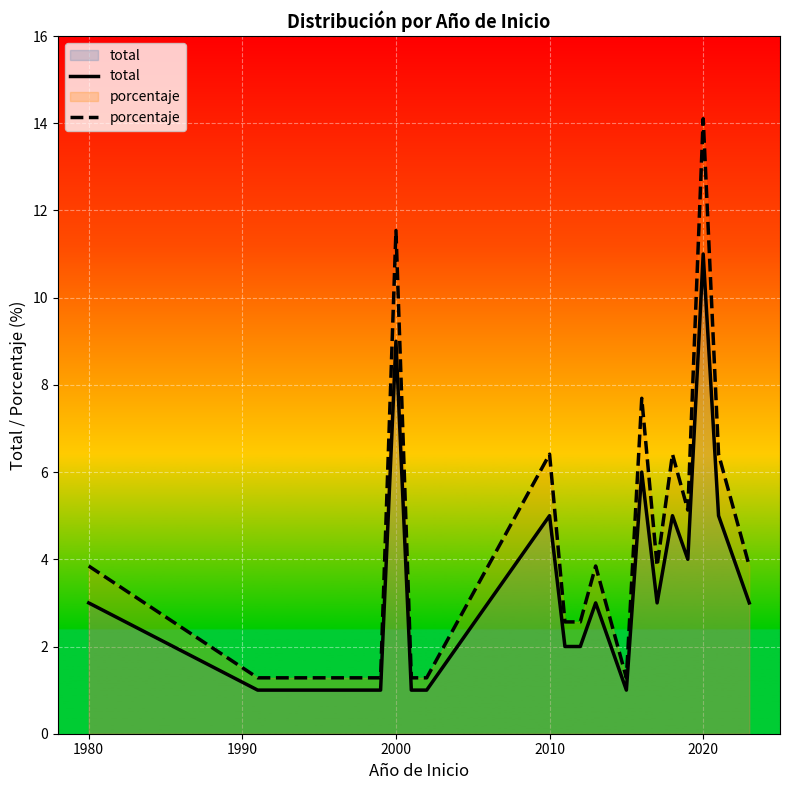

True or false: porcentaje and total intersect in this chart.

False